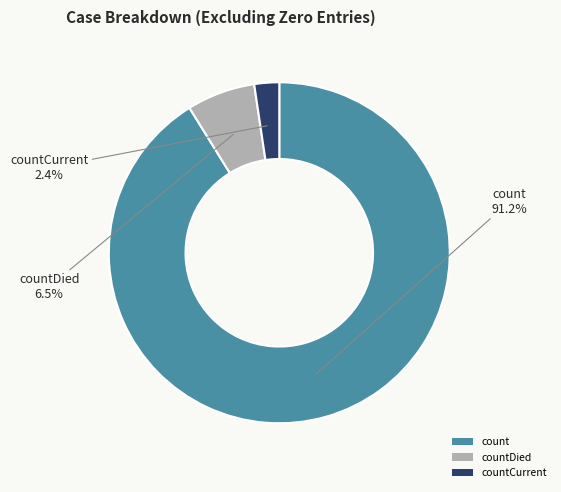

What portion of the pie excludes countDied?

93.5%